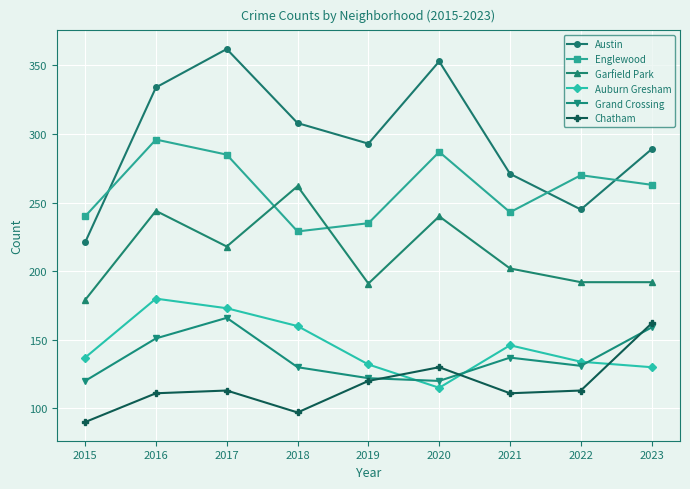

True or false: Grand Crossing has more than 1 interior local peaks.

True